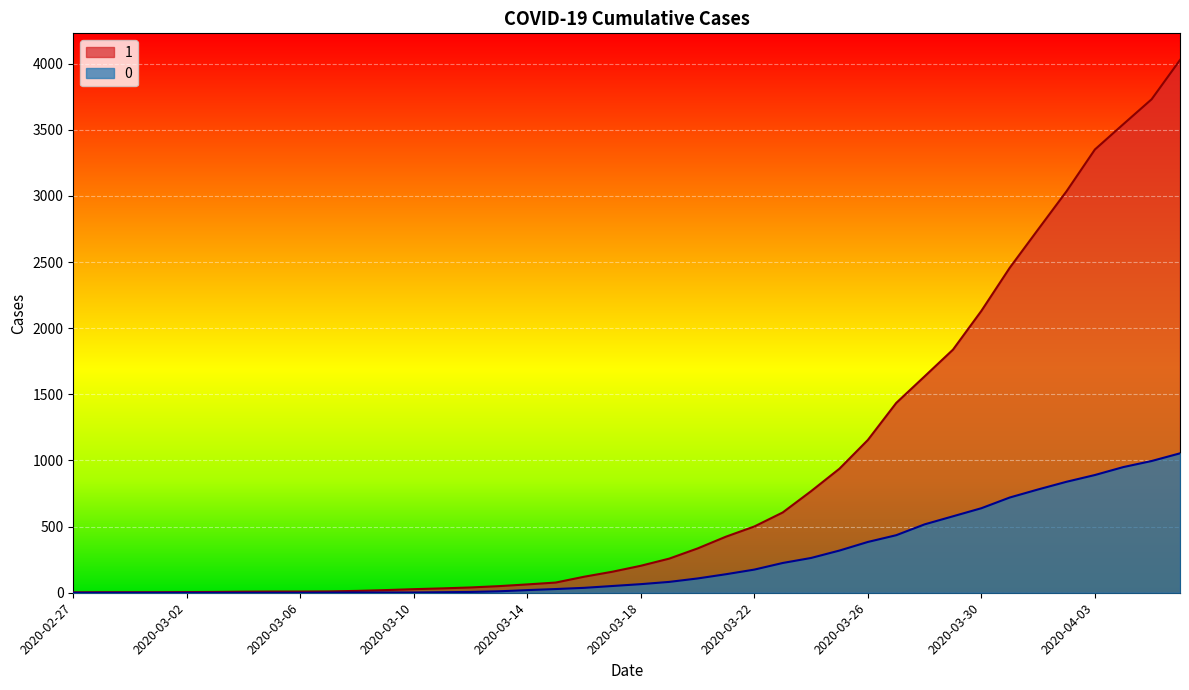

What is the label of the 11th point from the right?

2020-03-27